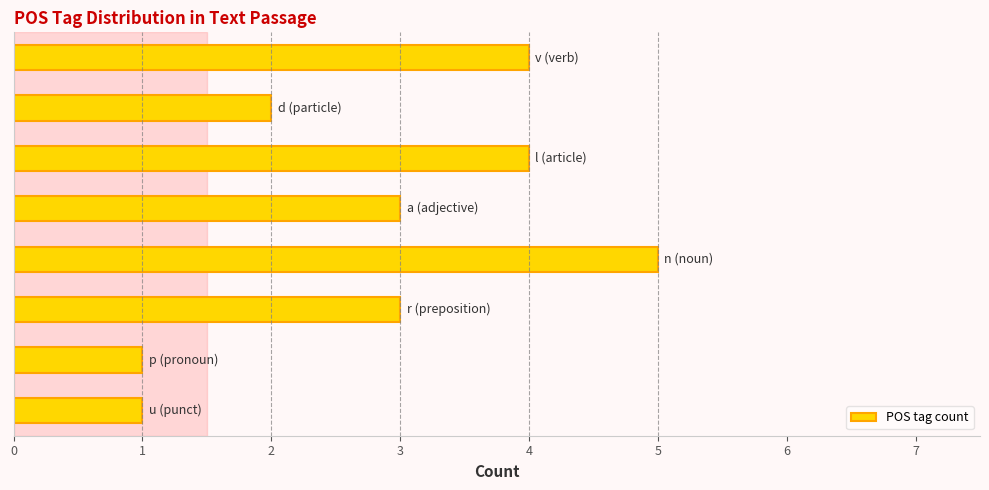

What is the sum of all values?

23